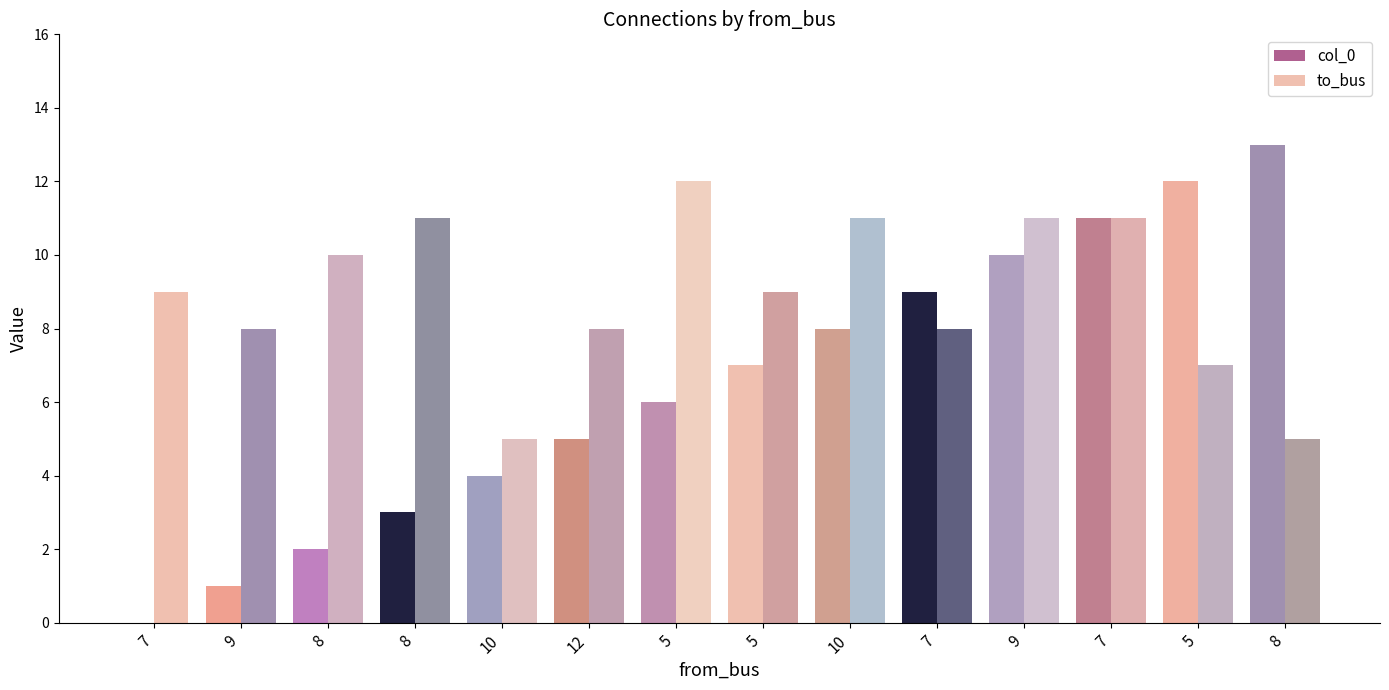

What is the difference between the maximum and minimum values in the col_0 series?

13